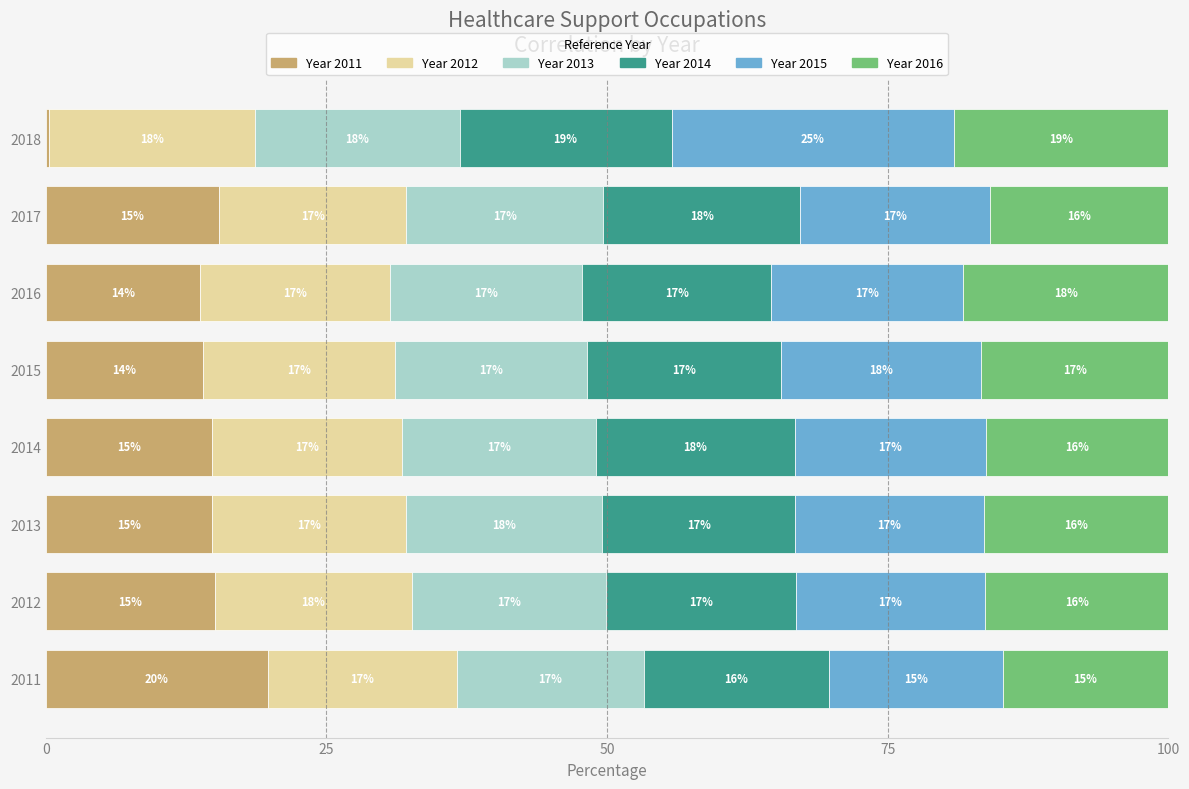

What is the maximum value for Year 2011?

19.7